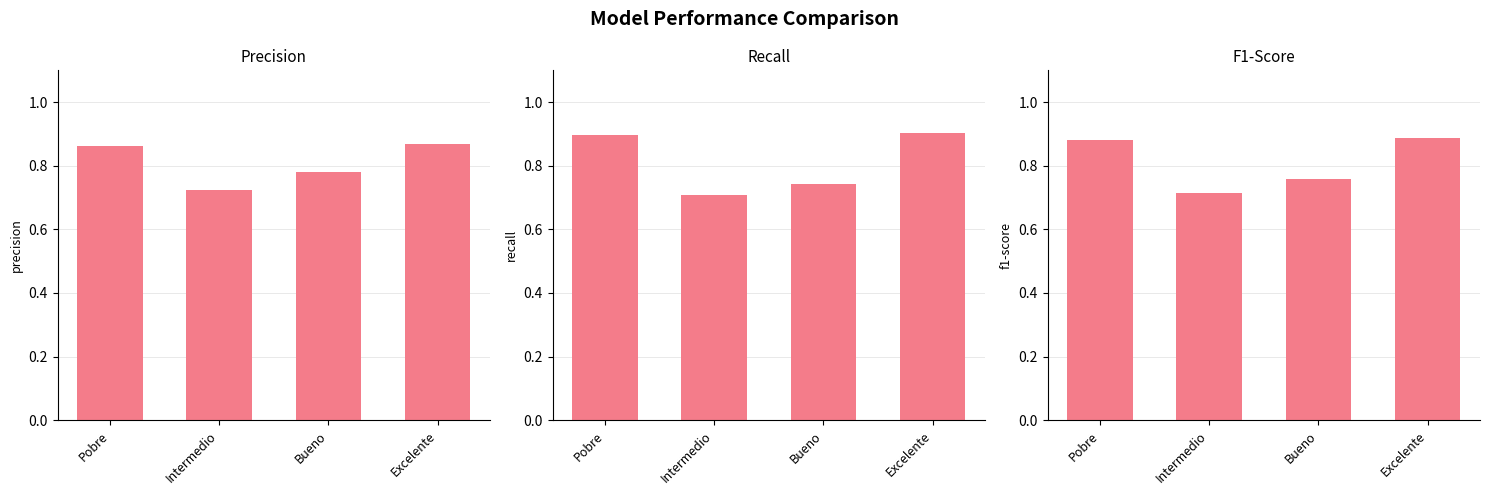

What is the average value of the f1-score series?

0.8